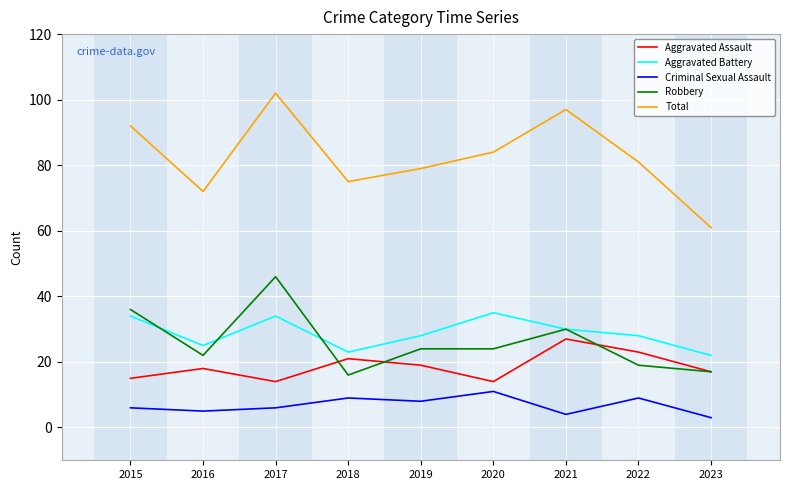

What is the difference between the second highest and second lowest values in the Aggravated Battery series?

11